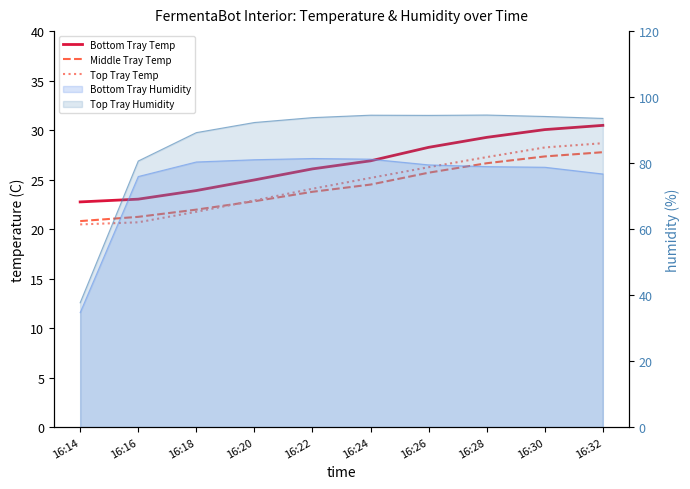

True or false: Bottom Tray Temp has more than 2 points higher than both neighbors.

False